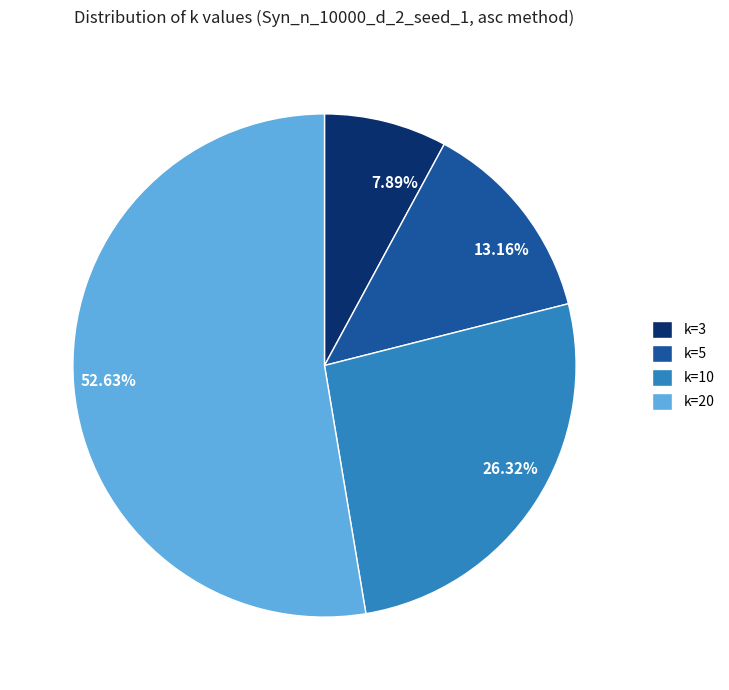

What percentage is the k=3 slice, to the nearest percent?

8%